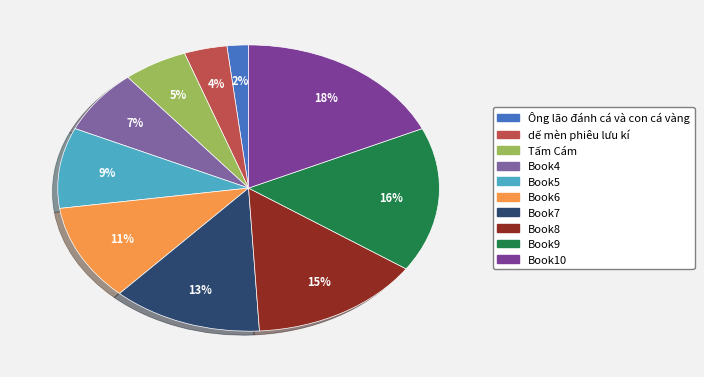

The Book7 slice represents 13% of the pie. True or false?

True